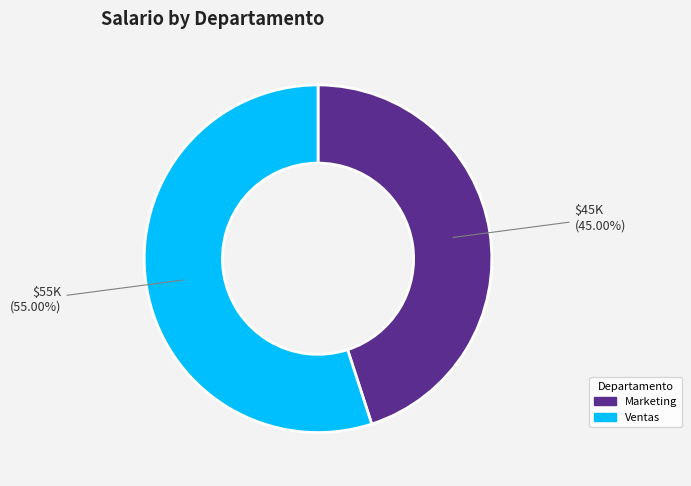

To the nearest percent, what is the average slice percentage?

50%